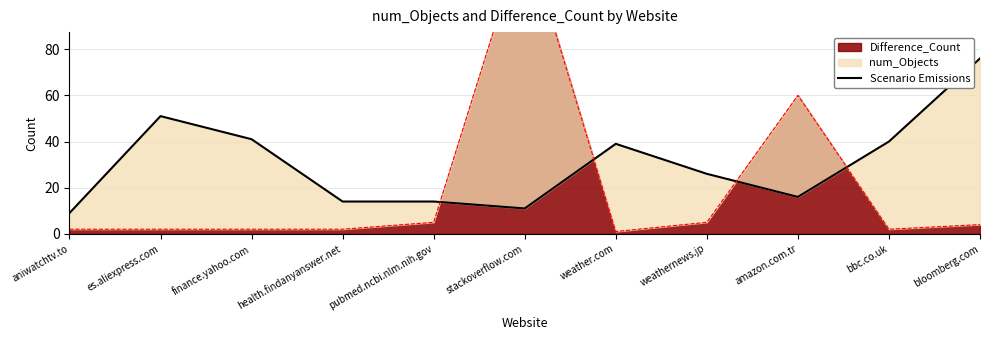

At which category does the data reach its first local valley?

stackoverflow.com